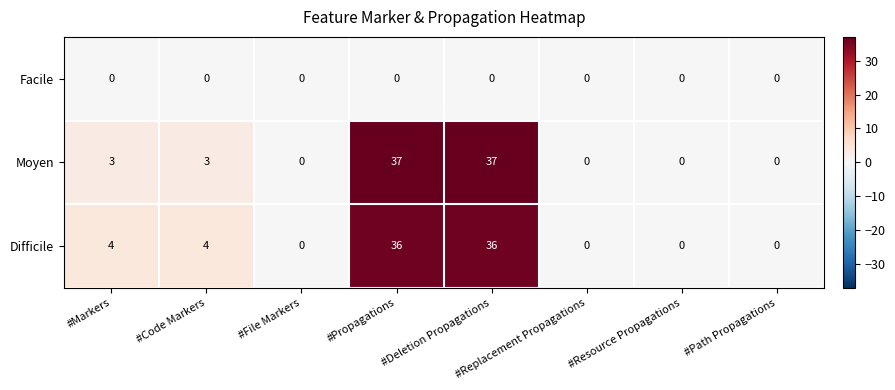

What is the sum of the Difficile values at #Markers and #File Markers?

4